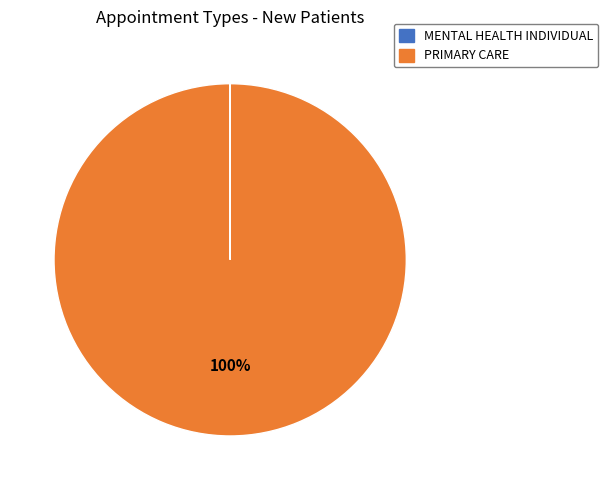

Which slice is the largest?

PRIMARY CARE